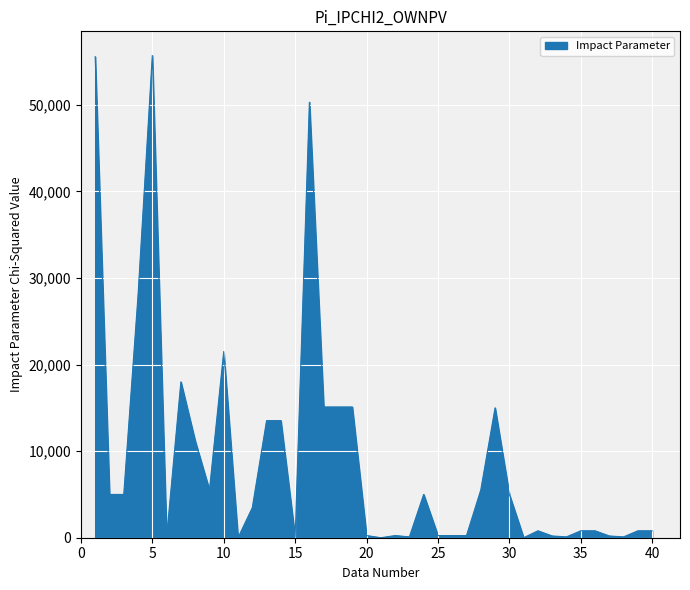

What is the difference between the maximum and minimum values?

55694